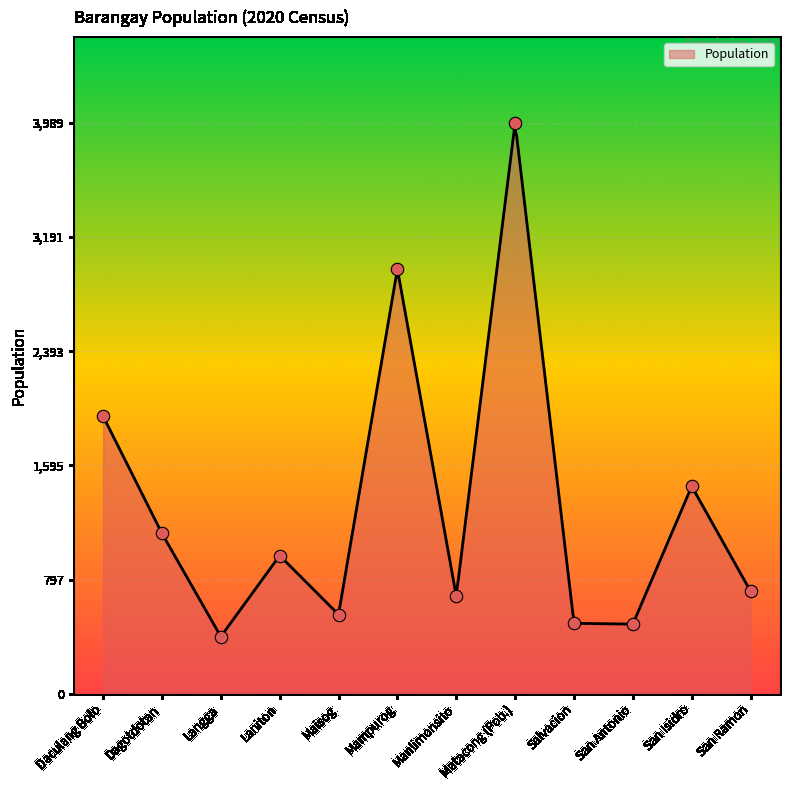

Between Dagotdotan and San Ramon, which is larger?

Dagotdotan